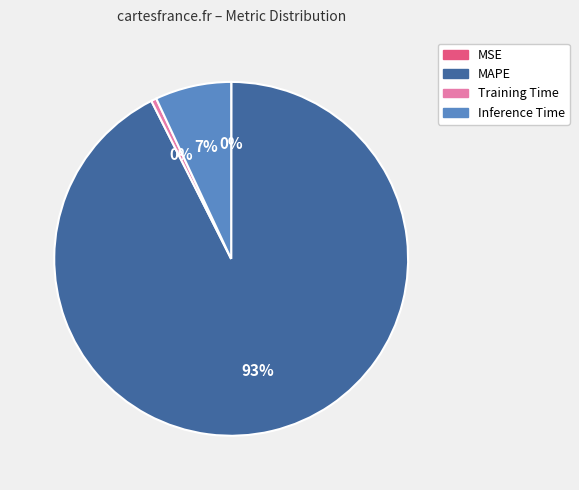

Do Inference Time and Training Time together represent more than half of the pie?

No